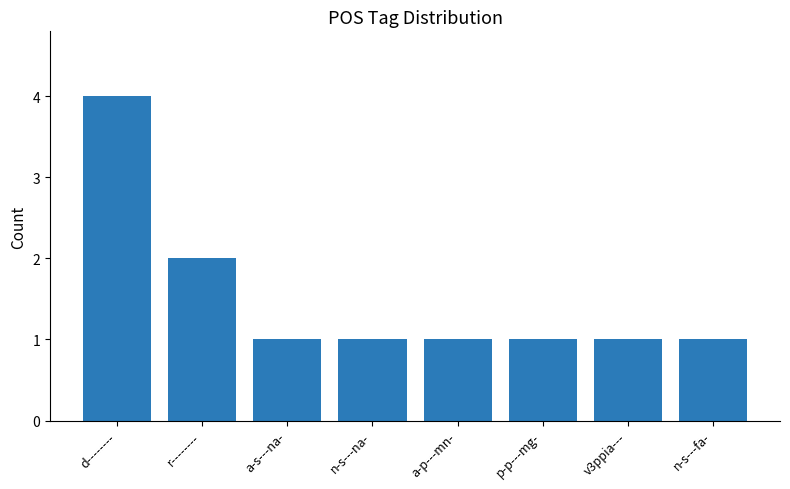

What is the sum of the values at v3ppia--- and n-s---na-?

2